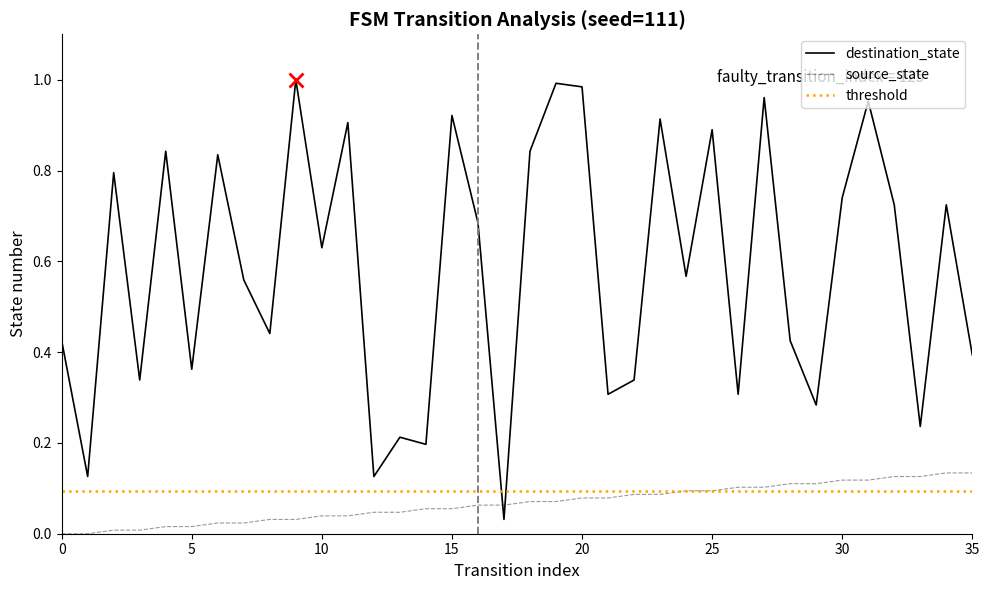

How many intersections are there between source_state and destination_state?

2